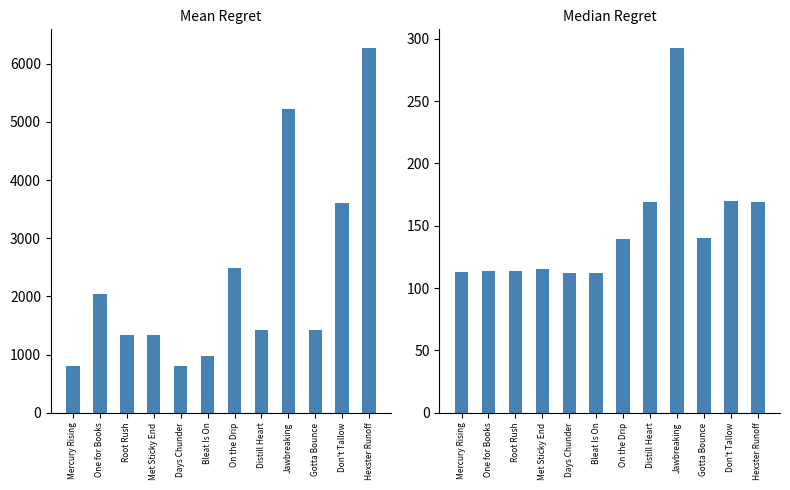

Count the number of categories in the chart.

12